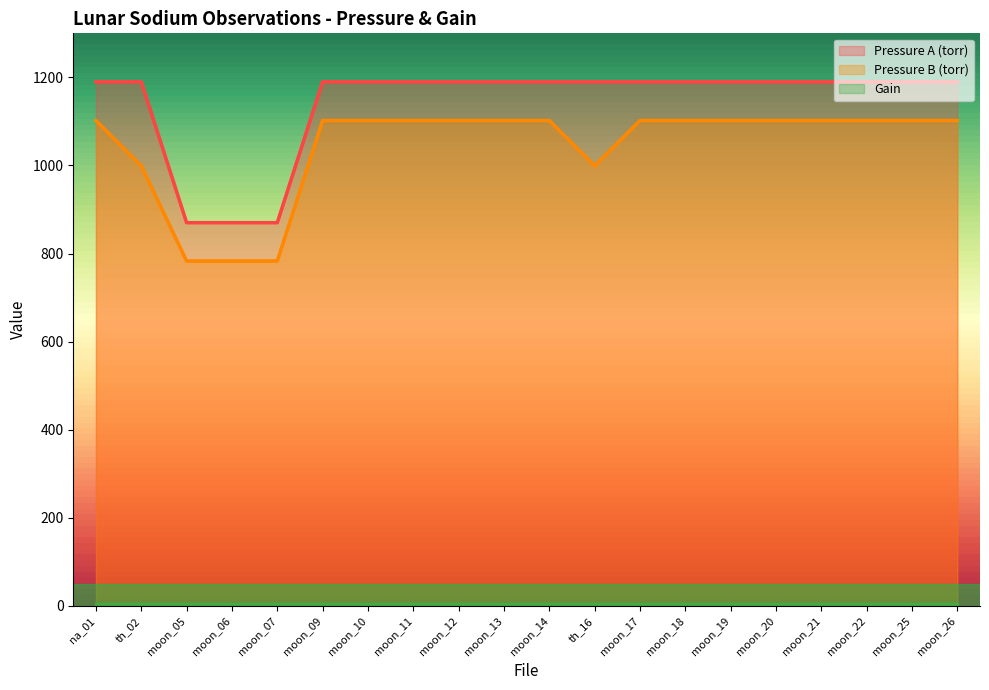

Count the number of data series in this chart.

3